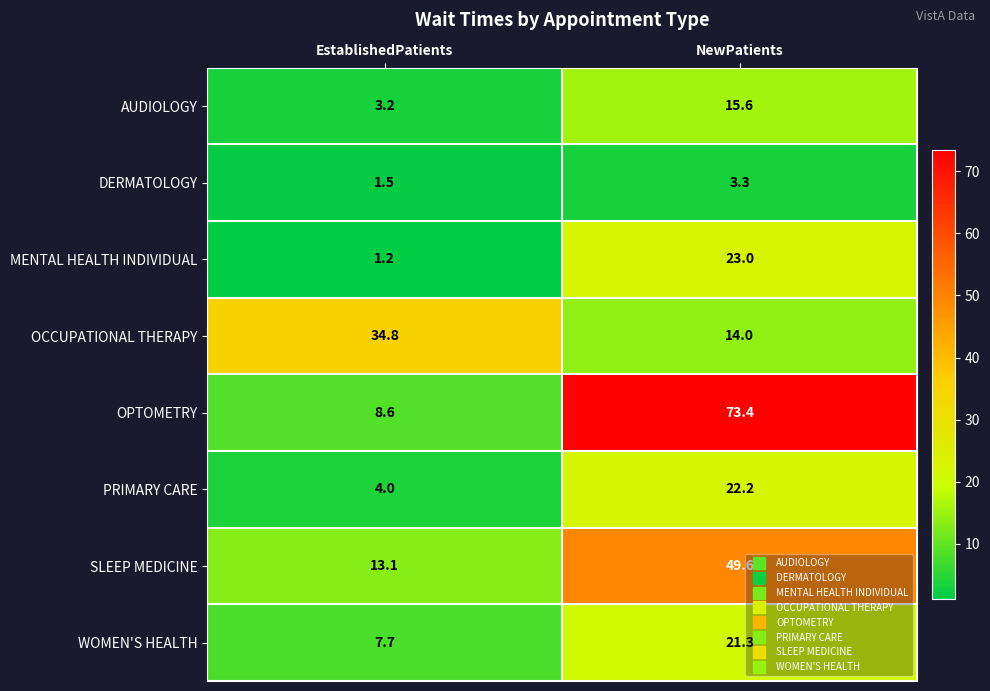

What is the greatest value displayed?

73.4